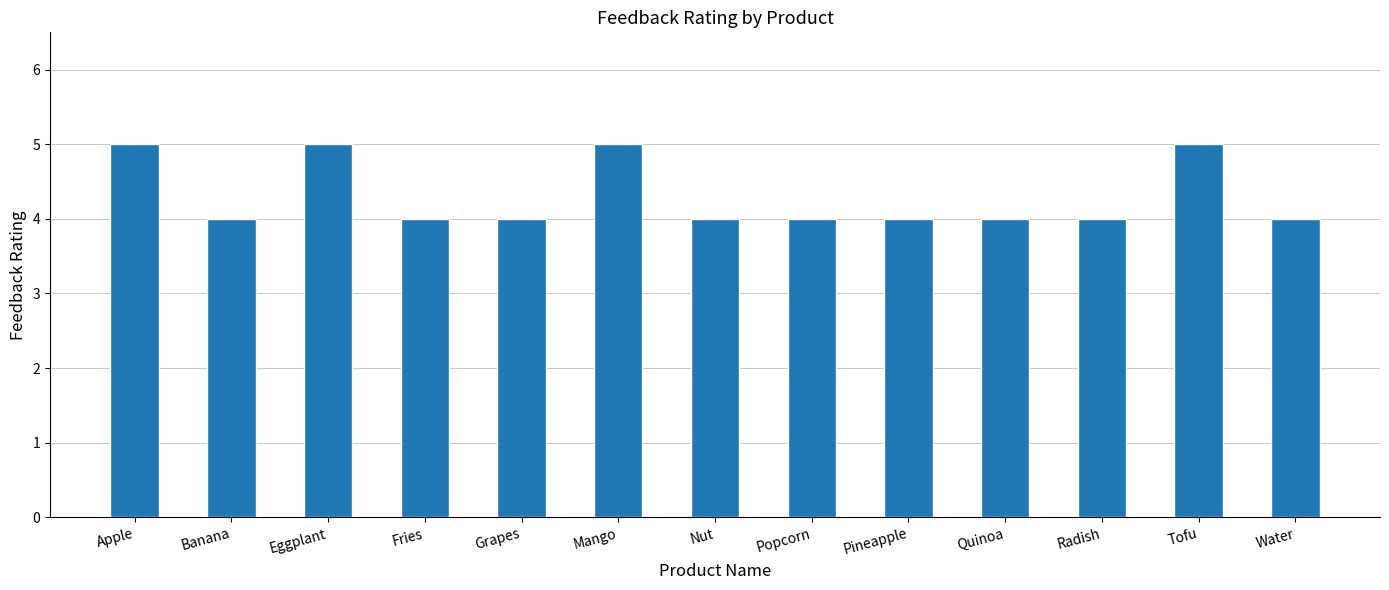

Read the value at Water.

4